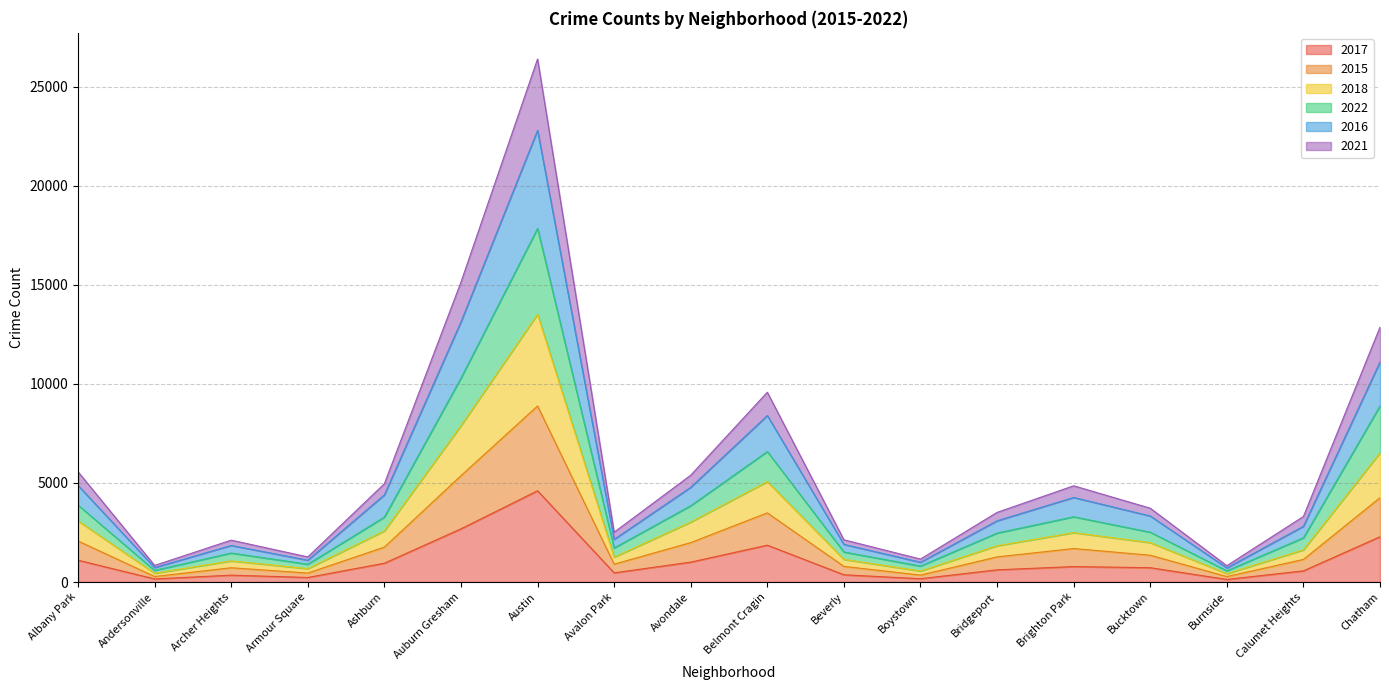

What is the total value across all series at Auburn Gresham?

15138